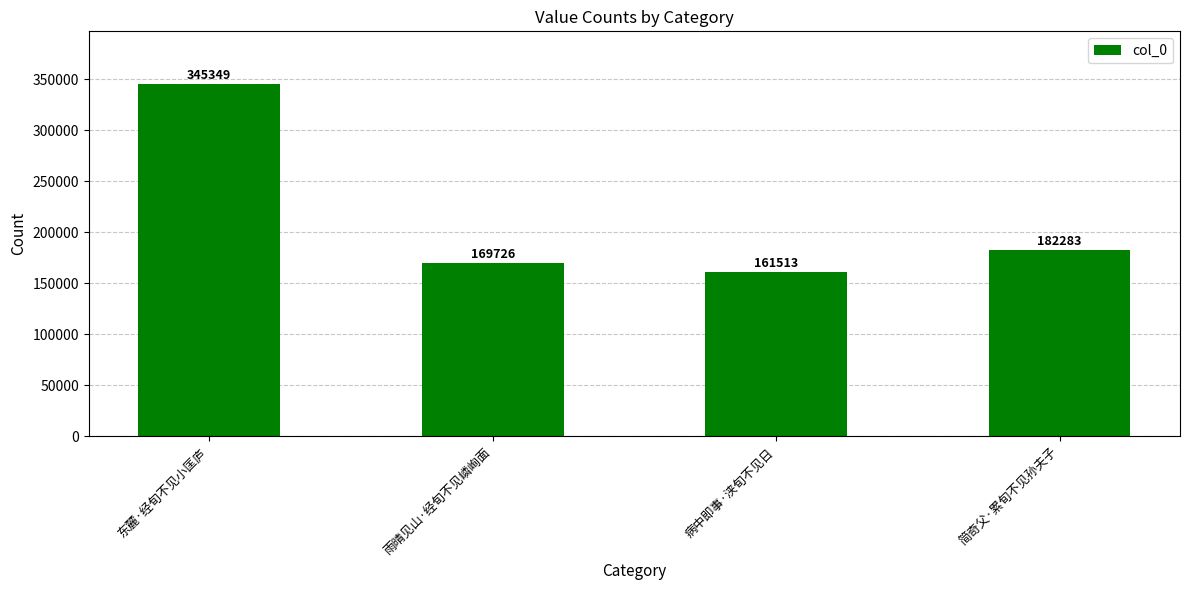

What is the change in value from 病中即事·浃旬不见日 to 简奇父·累旬不见孙夫子?

+20770